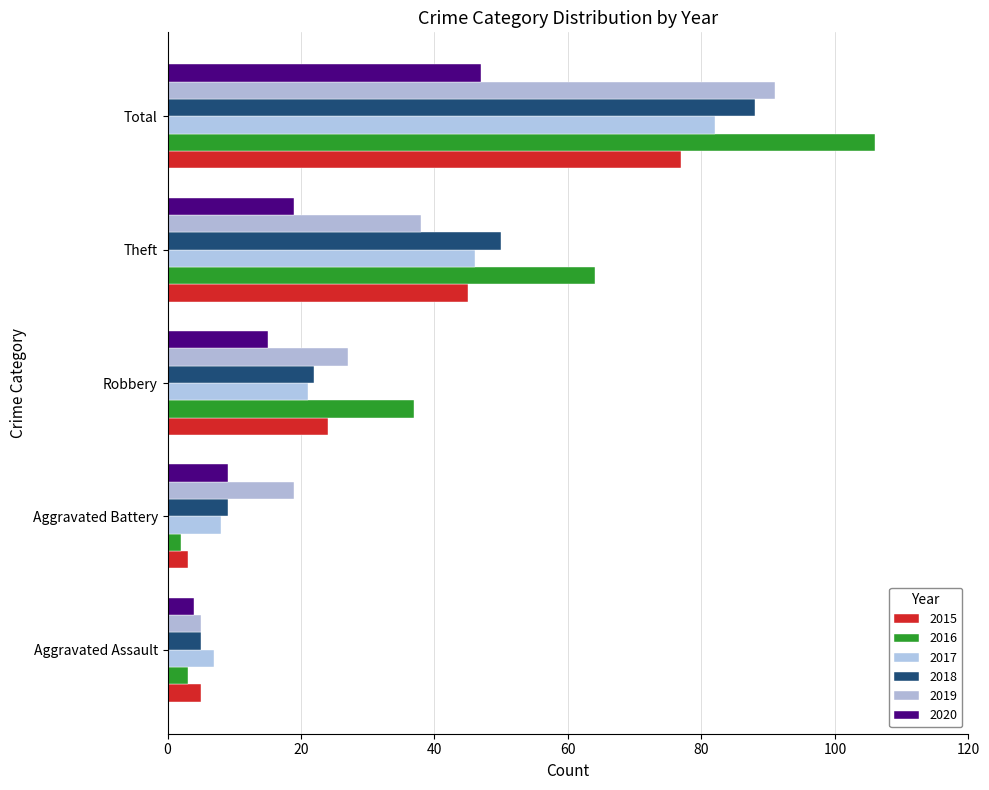

Between Aggravated Assault and Aggravated Battery, which series saw the biggest shift?

2019